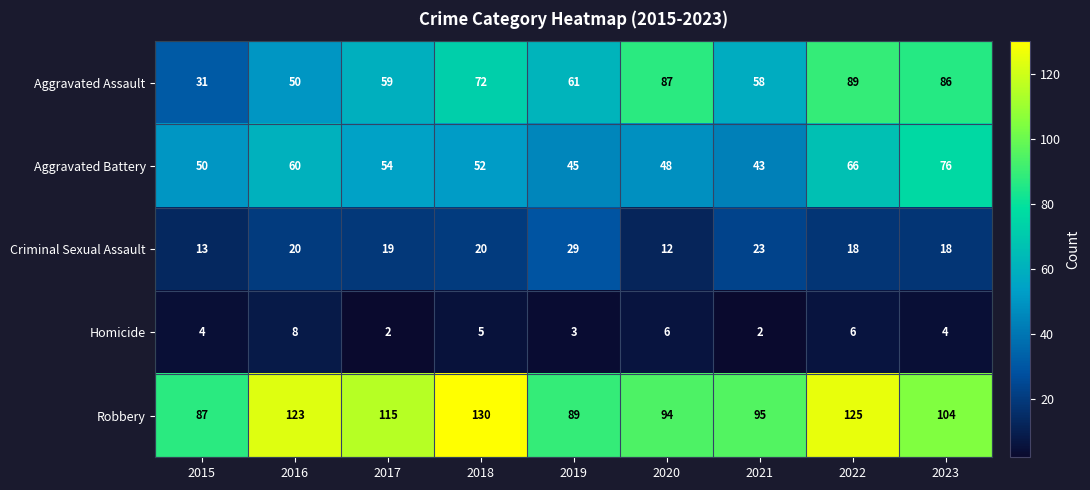

Is it true that Homicide equals 6 at 2022?

True